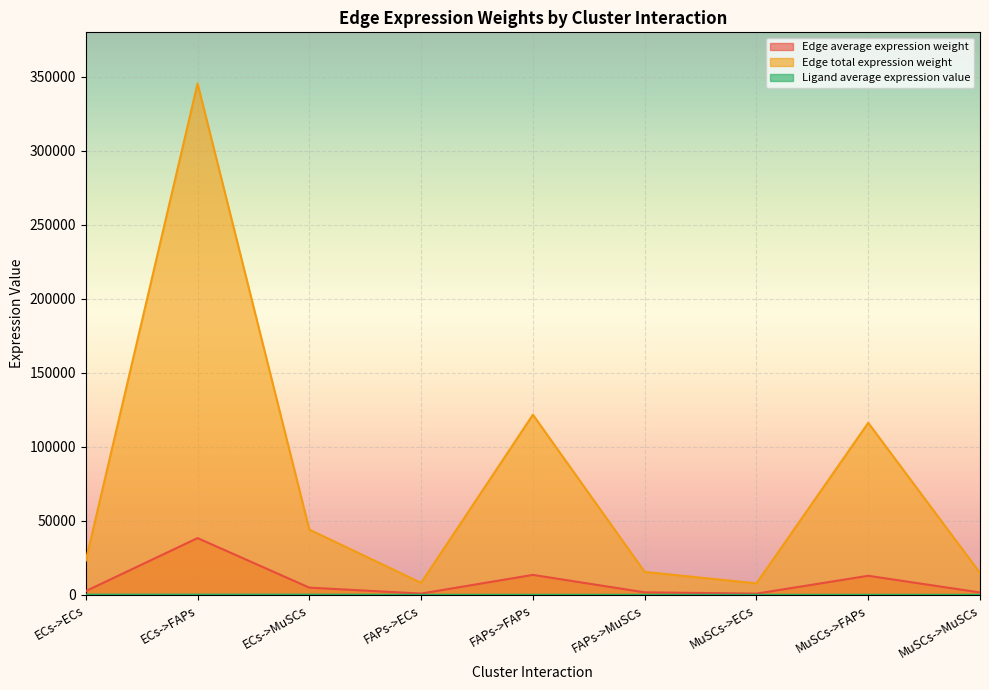

What is the difference between the Edge average expression weight values at ECs->MuSCs and FAPs->FAPs?

8622.8